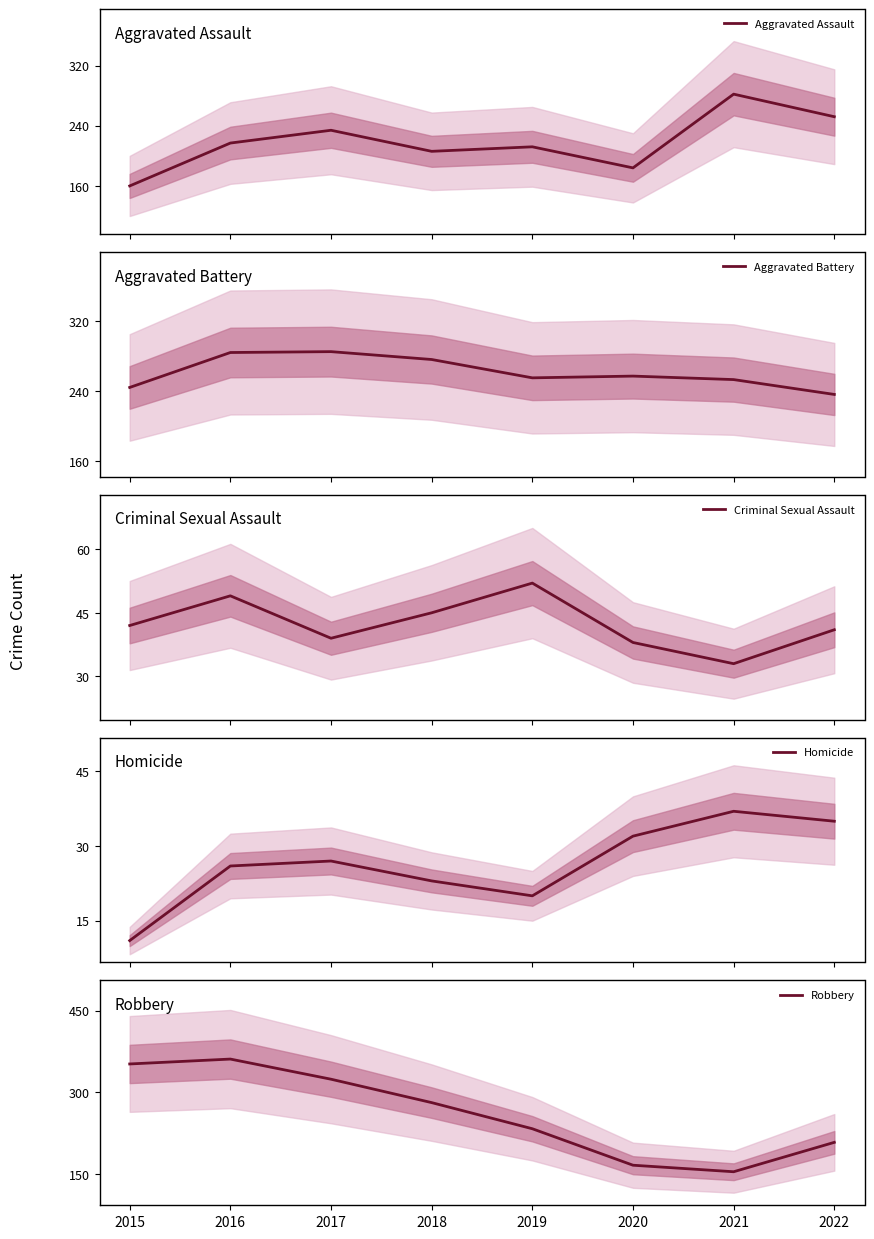

What is the average value of the Criminal Sexual Assault series?

42